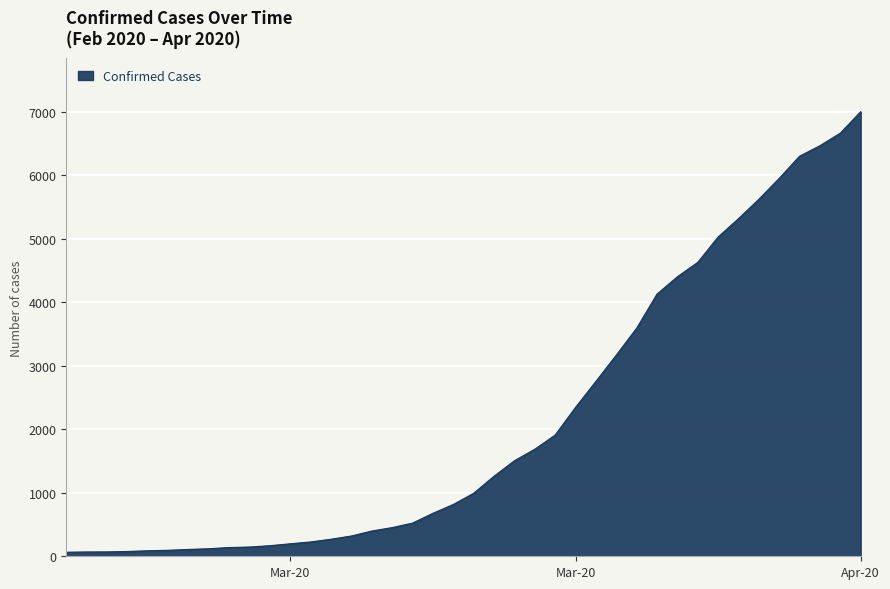

How many distinct data groups are displayed?

1